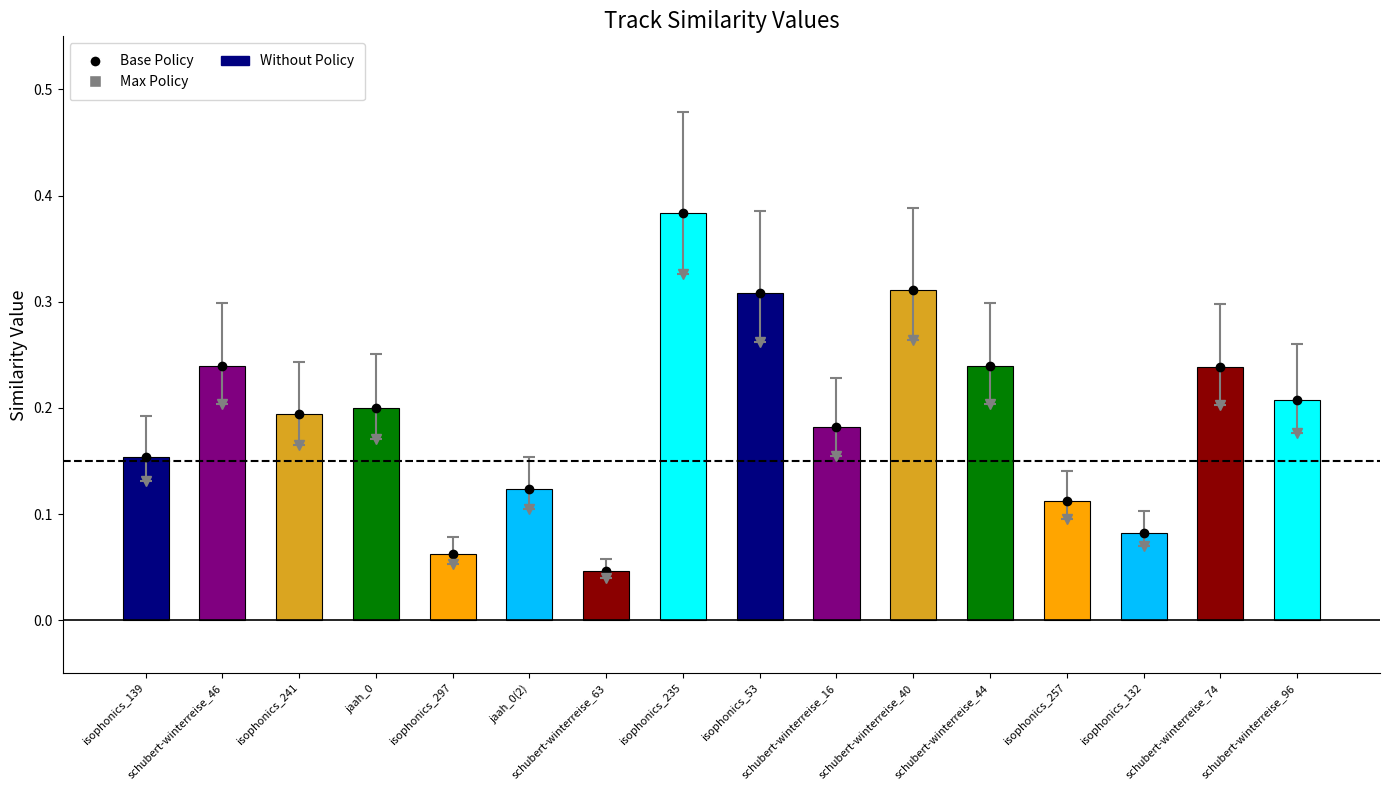

What is the sum of all values?

3.1